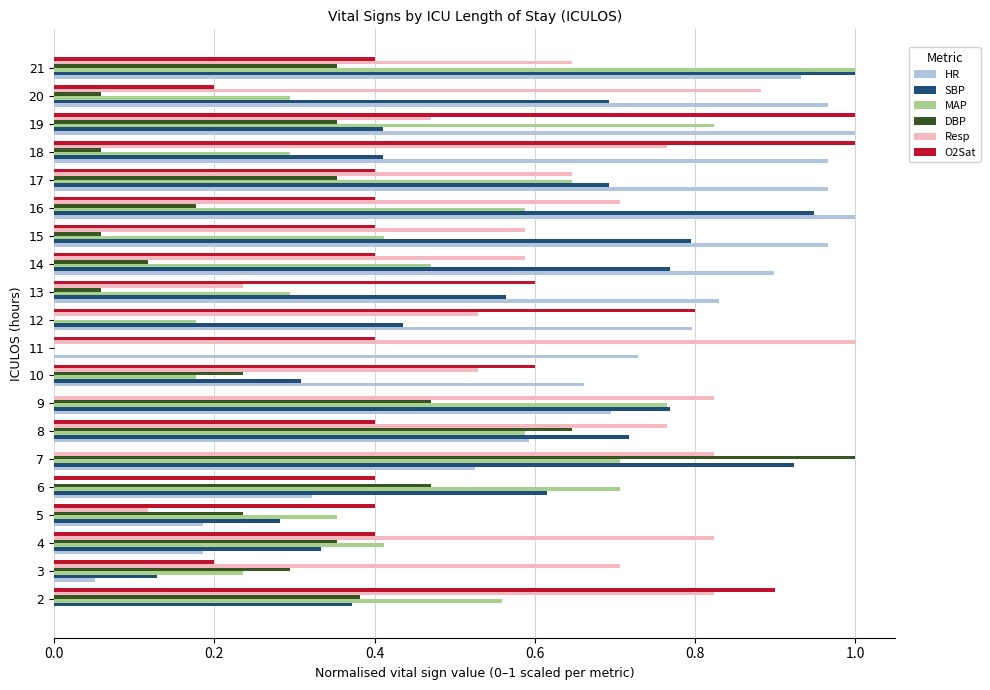

What value does the SBP series have at 11?

0.0